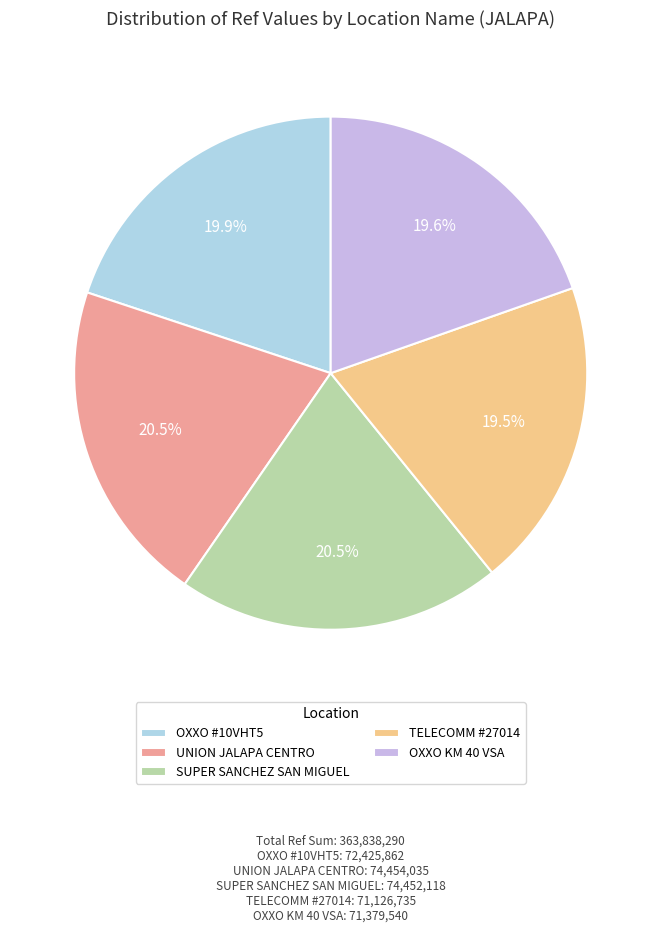

Does any single category account for the majority?

No